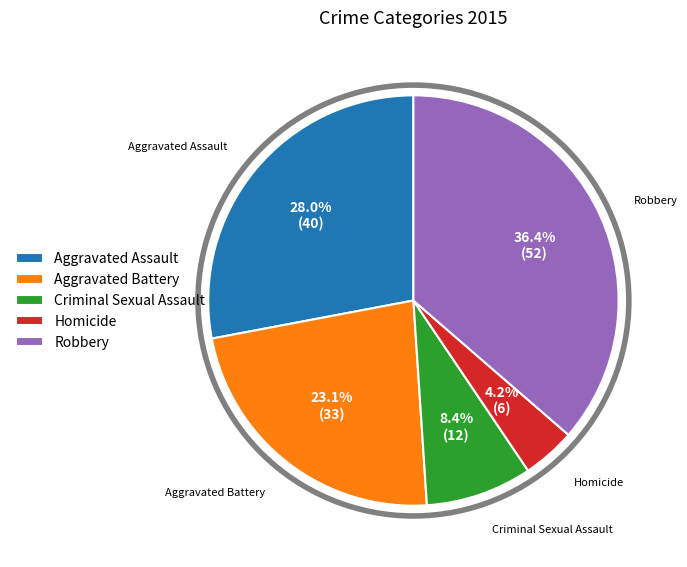

Does Aggravated Assault represent more than half of the total?

No